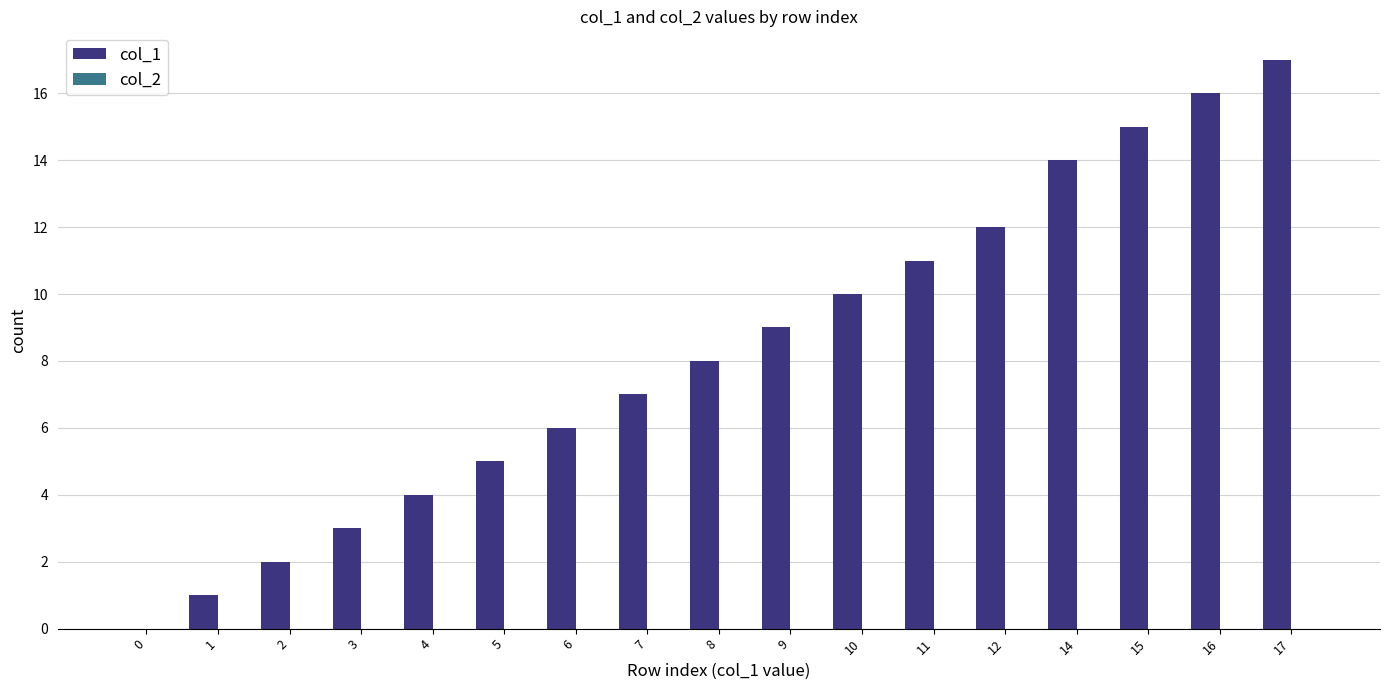

What is the maximum value shown in the chart?

17